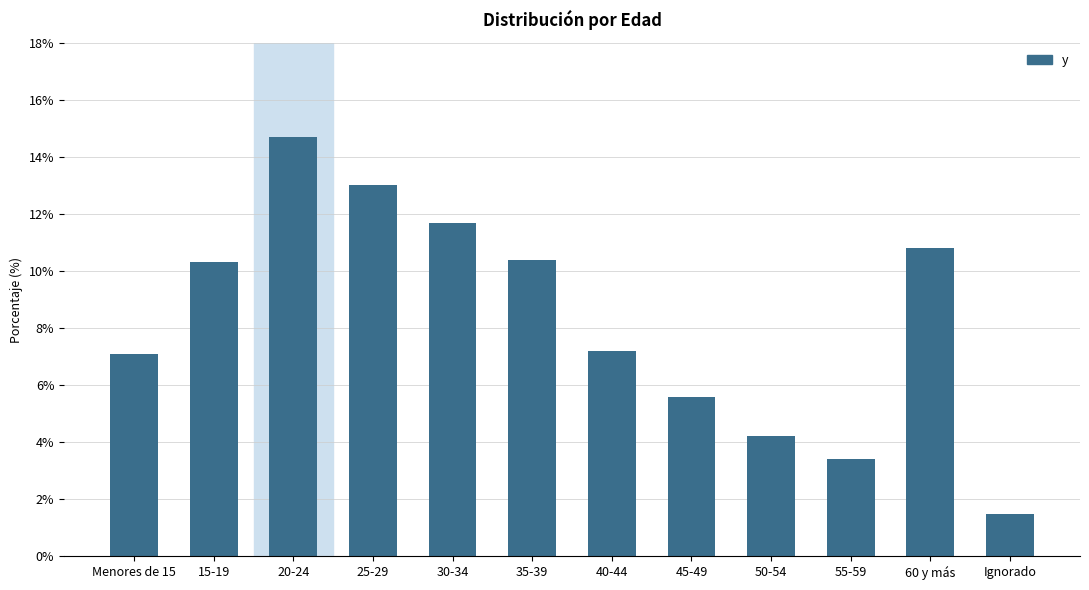

What is the change in value from 15-19 to 55-59?

-6.9